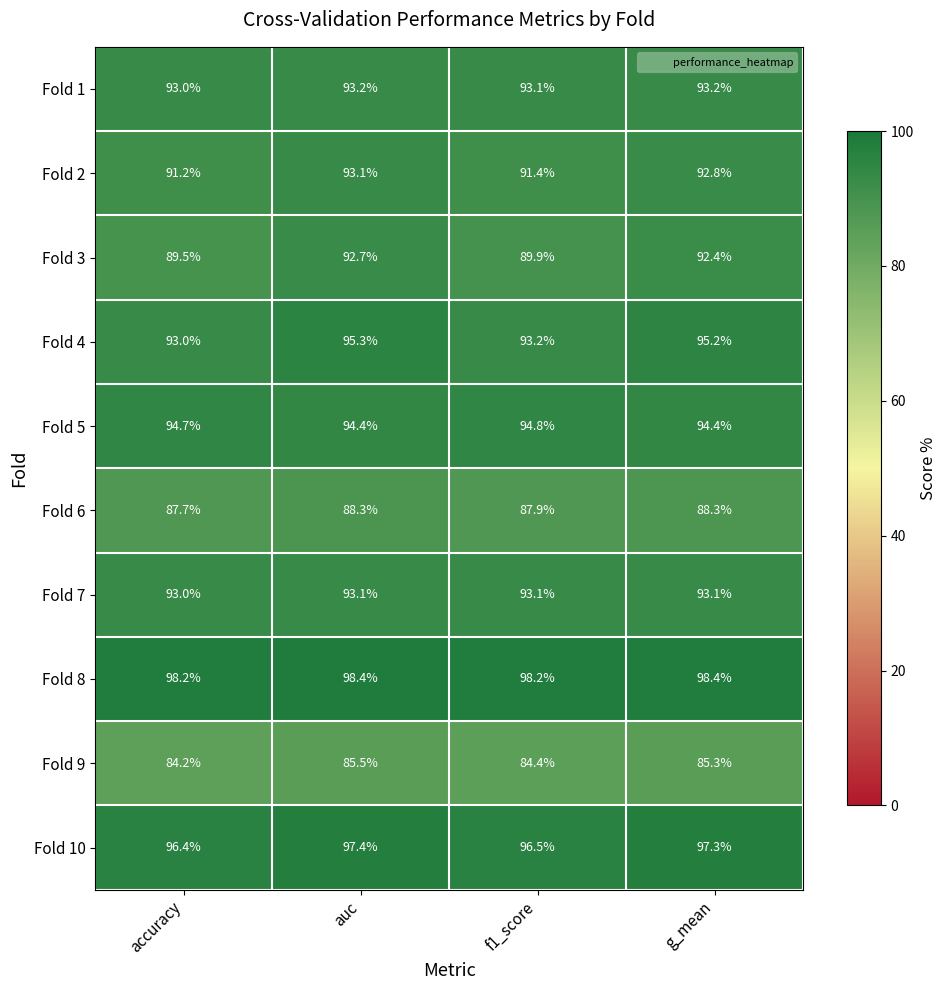

Is it true that Fold 10 equals 96.5 at f1_score?

True